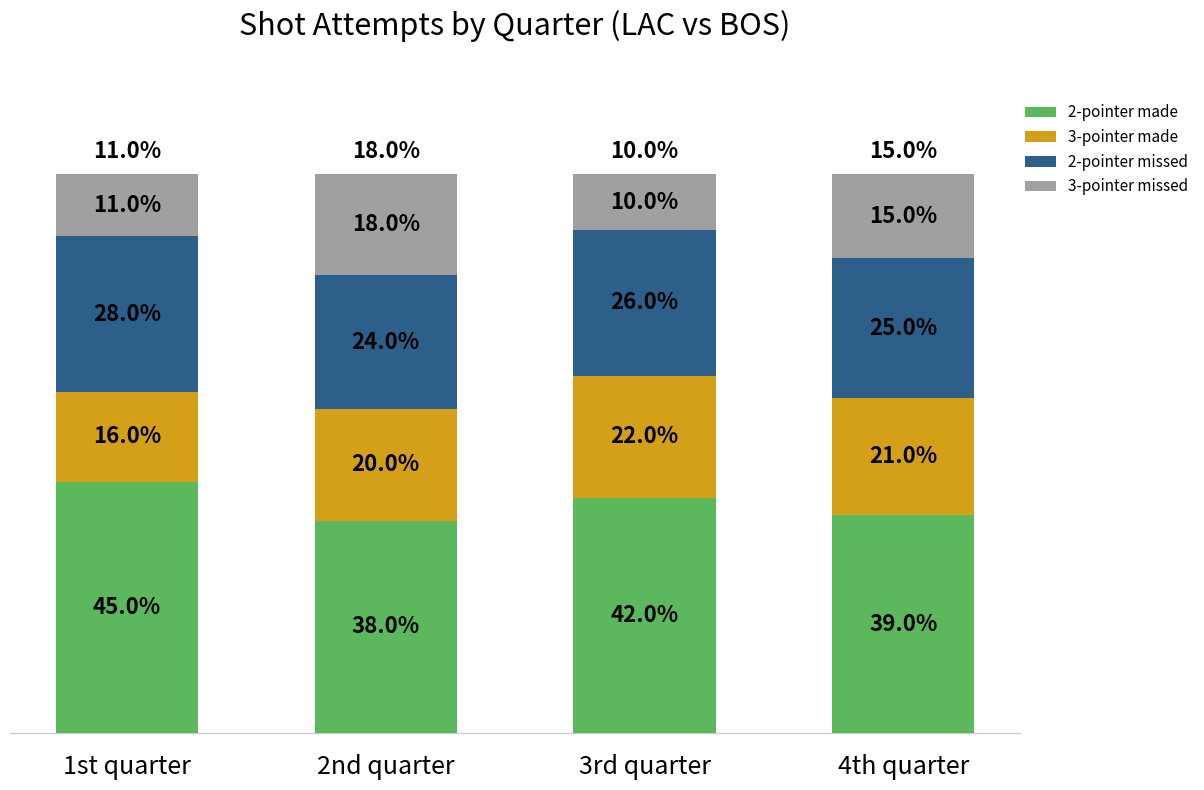

Which category has the lowest value in the 2-pointer made series?

2nd quarter